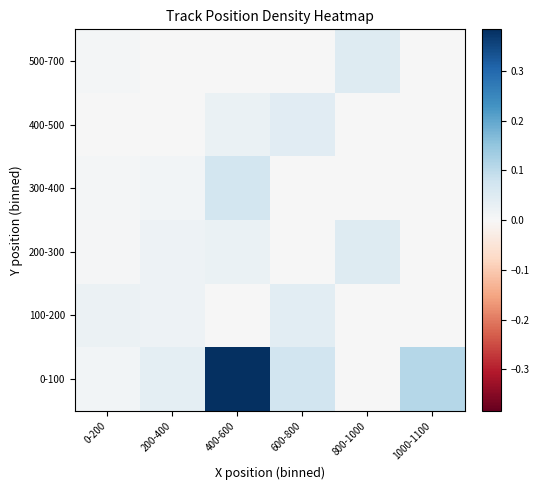

Reading left to right, transcribe all the data shown in this chart.

0-100: 0-200=0.0	200-400=0.0	400-600=0.4	600-800=0.1	800-1000=0.0	1000-1100=0.1
100-200: 0-200=0.0	200-400=0.0	400-600=0.0	600-800=0.0	800-1000=0.0	1000-1100=0.0
200-300: 0-200=0.0	200-400=0.0	400-600=0.0	600-800=0.0	800-1000=0.0	1000-1100=0.0
300-400: 0-200=0.0	200-400=0.0	400-600=0.1	600-800=0.0	800-1000=0.0	1000-1100=0.0
400-500: 0-200=0.0	200-400=0.0	400-600=0.0	600-800=0.0	800-1000=0.0	1000-1100=0.0
500-700: 0-200=0.0	200-400=0.0	400-600=0.0	600-800=0.0	800-1000=0.0	1000-1100=0.0